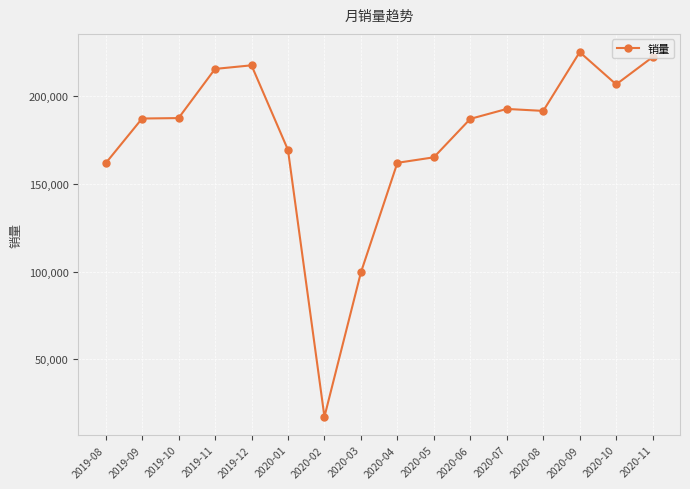

Where is the data nearest to the value 121145?

2020-03